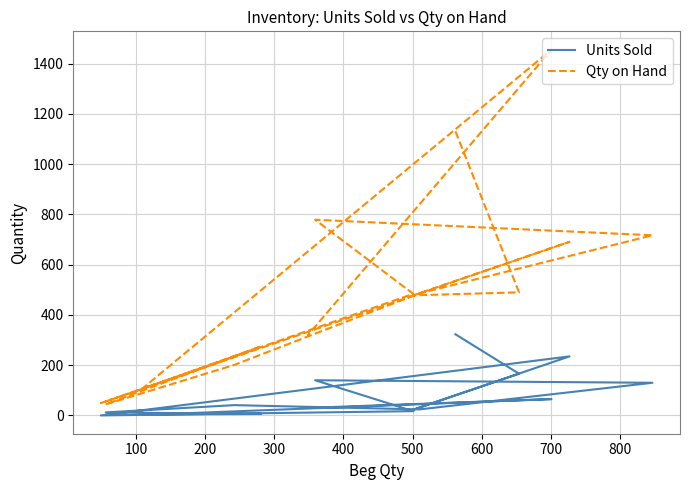

True or false: Qty on Hand and Units Sold intersect in this chart.

False